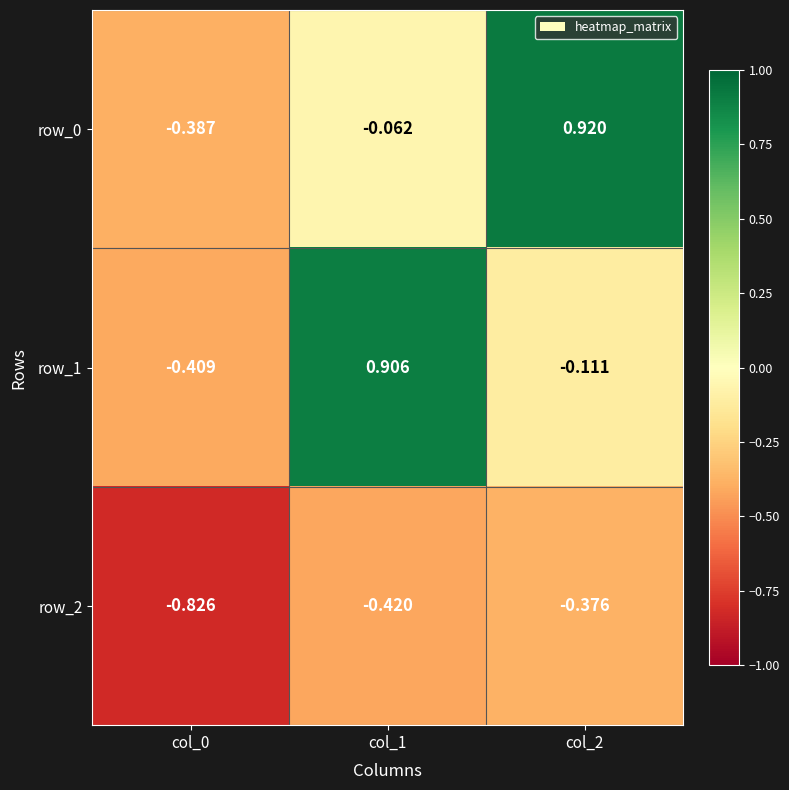

How many data points in row_0 are above 0?

1